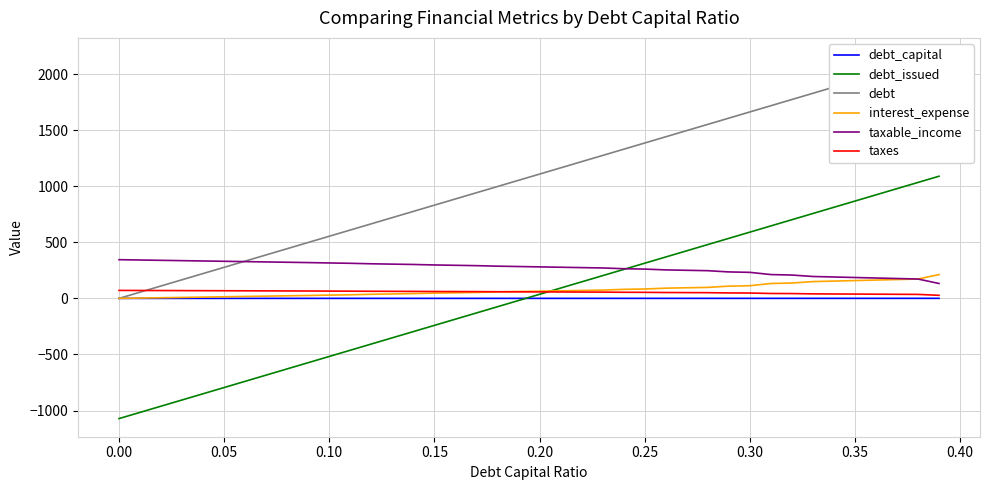

How many categories are shown in the chart?

40